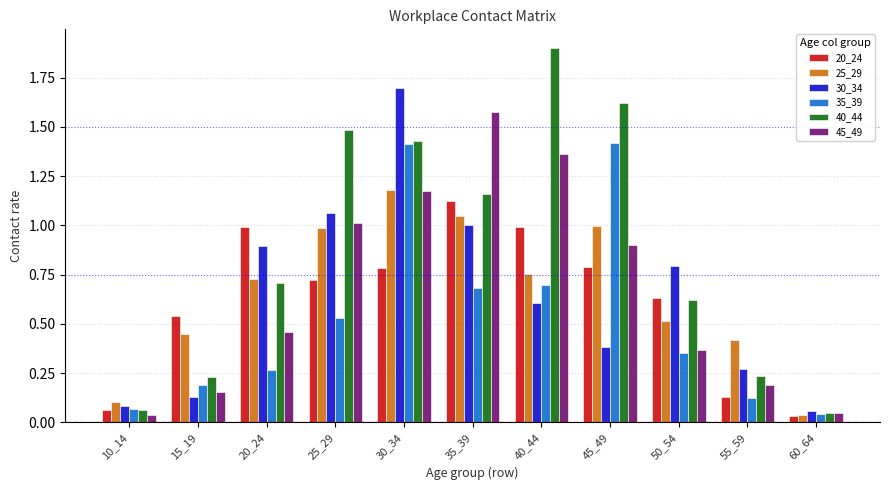

What is the greatest value displayed?

1.9